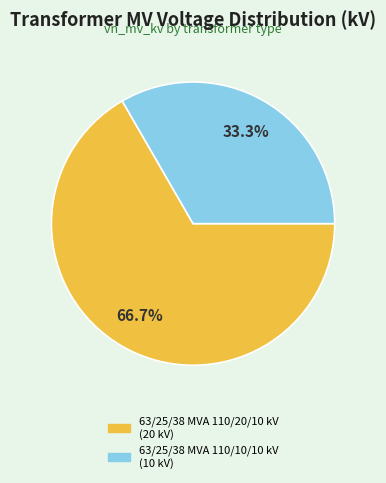

Do 63/25/38 MVA 110/10/10 kV and 63/25/38 MVA 110/20/10 kV together represent more than half of the pie?

Yes